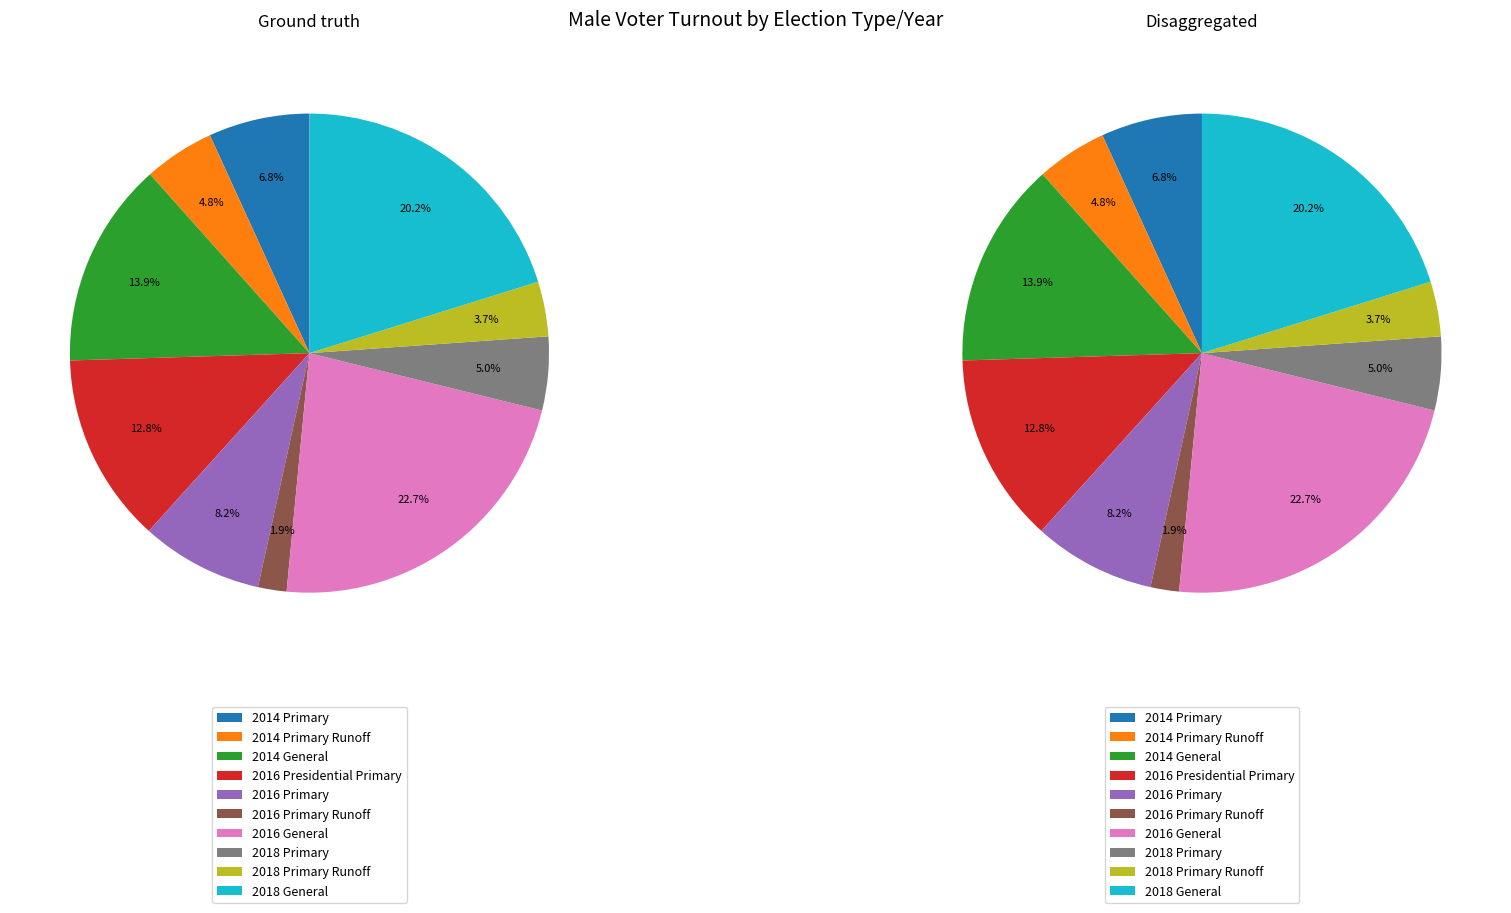

What percentage is the 2018 Primary slice, to the nearest percent?

5%